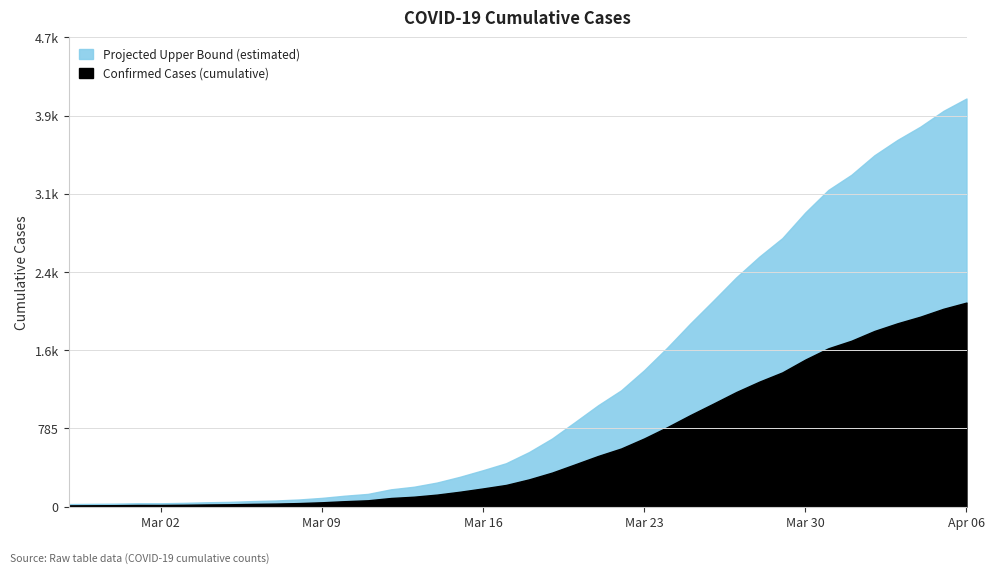

Where is value_upper nearest to the value 2062?

2020-03-26